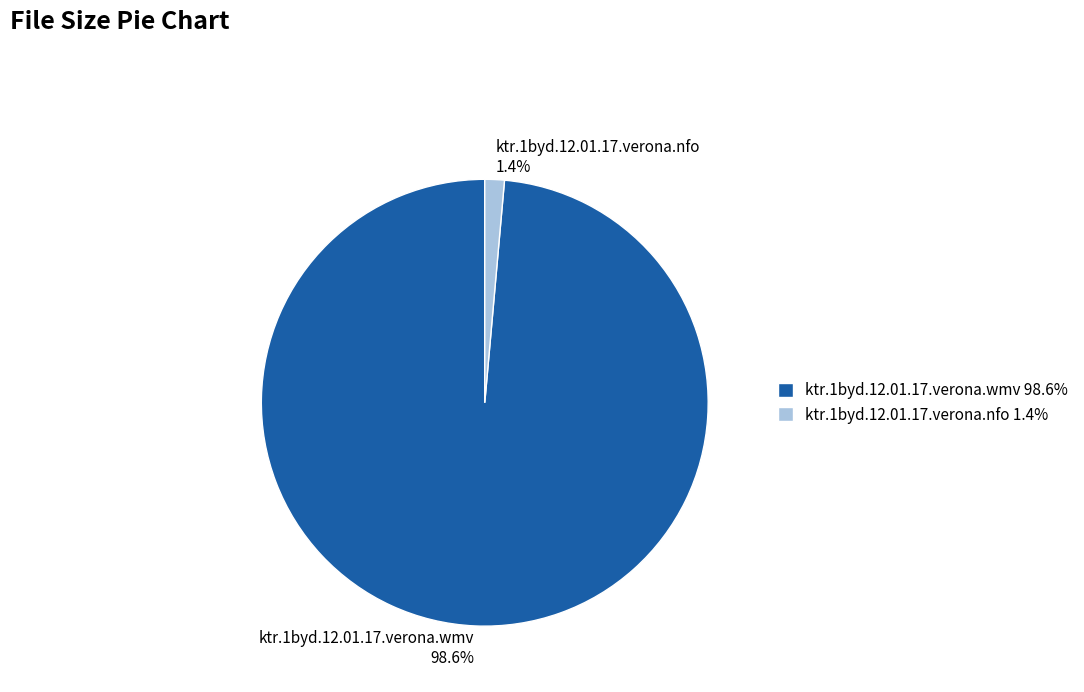

True or false: ktr.1byd.12.01.17.verona.nfo accounts for 11% of the total.

False